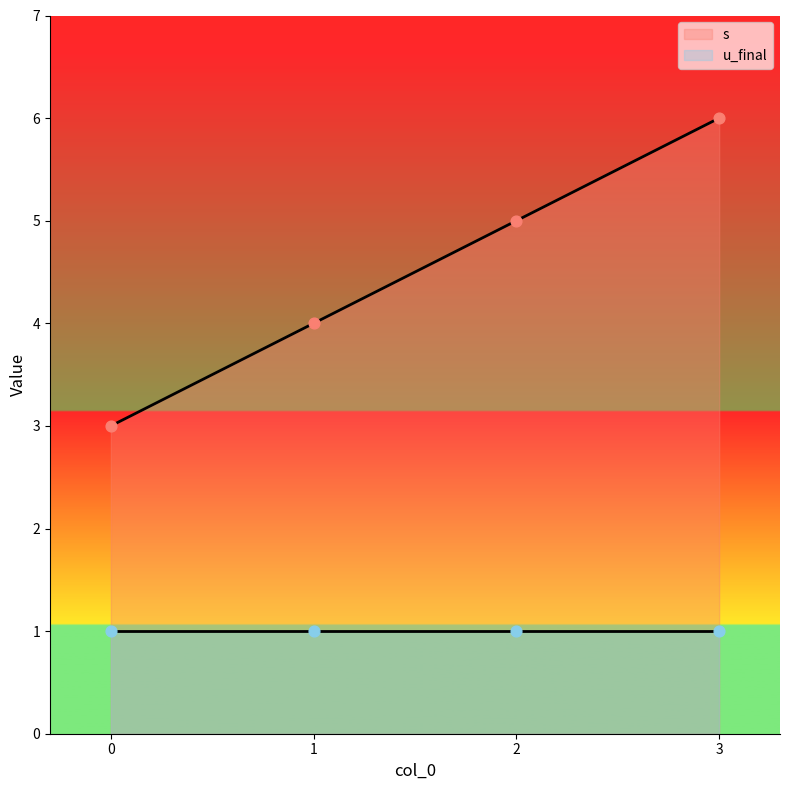

Which has a higher value, 0 or 1?

1